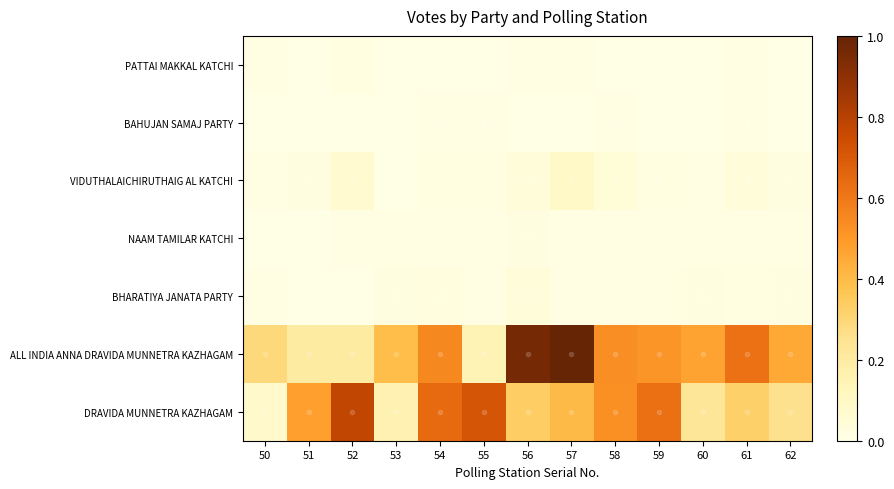

At how many categories does at least one series exceed 375?

7